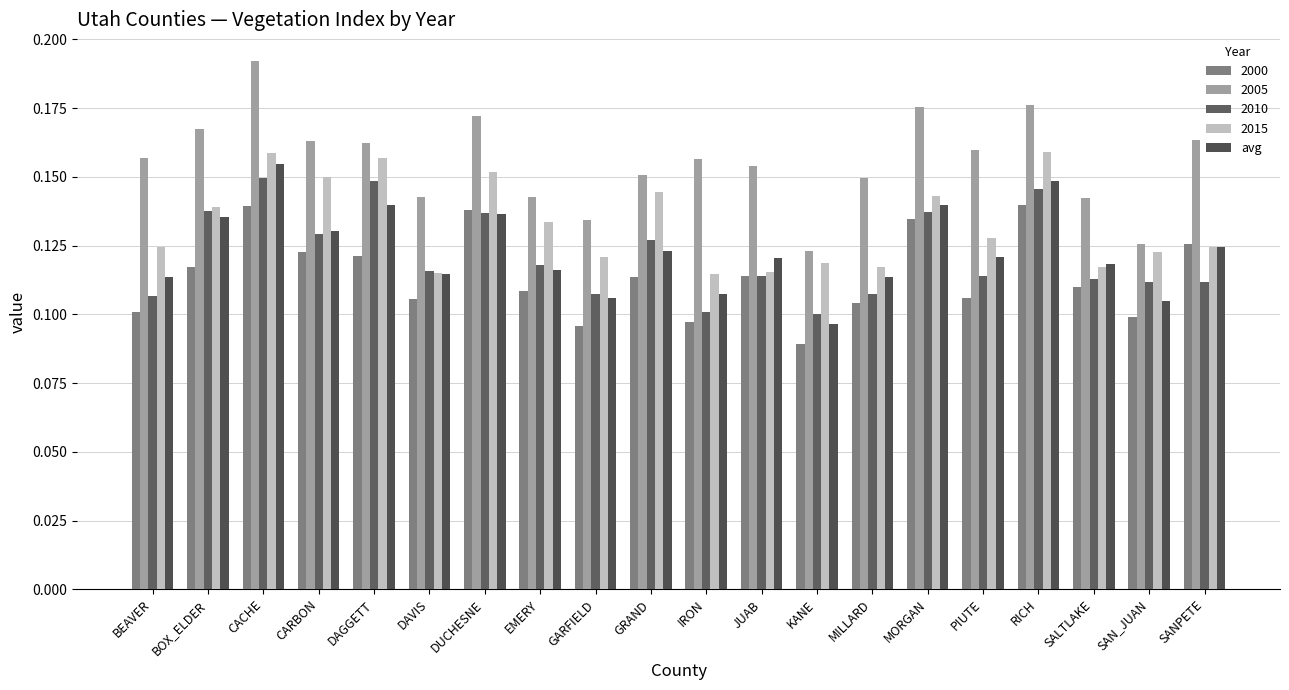

What is the label of the 11th bar from the left?

IRON